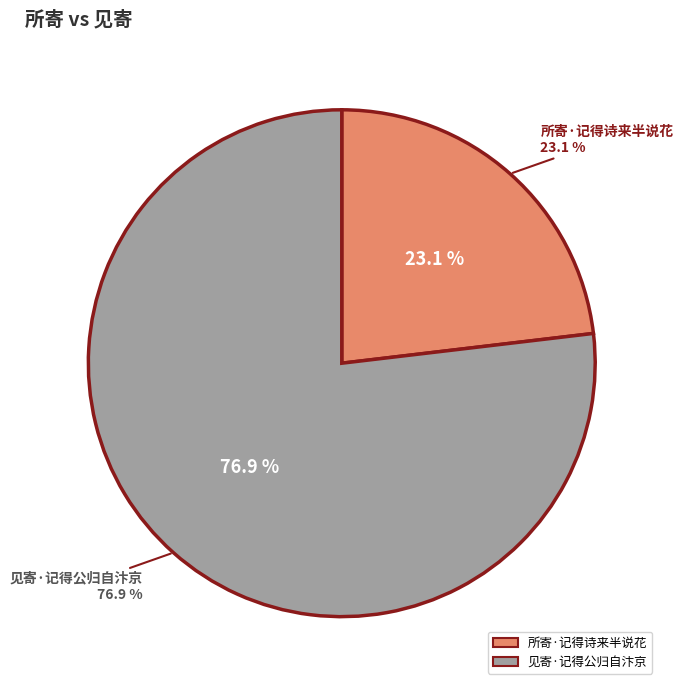

To the nearest percent, what is the difference between the largest and smallest slice percentages?

54%